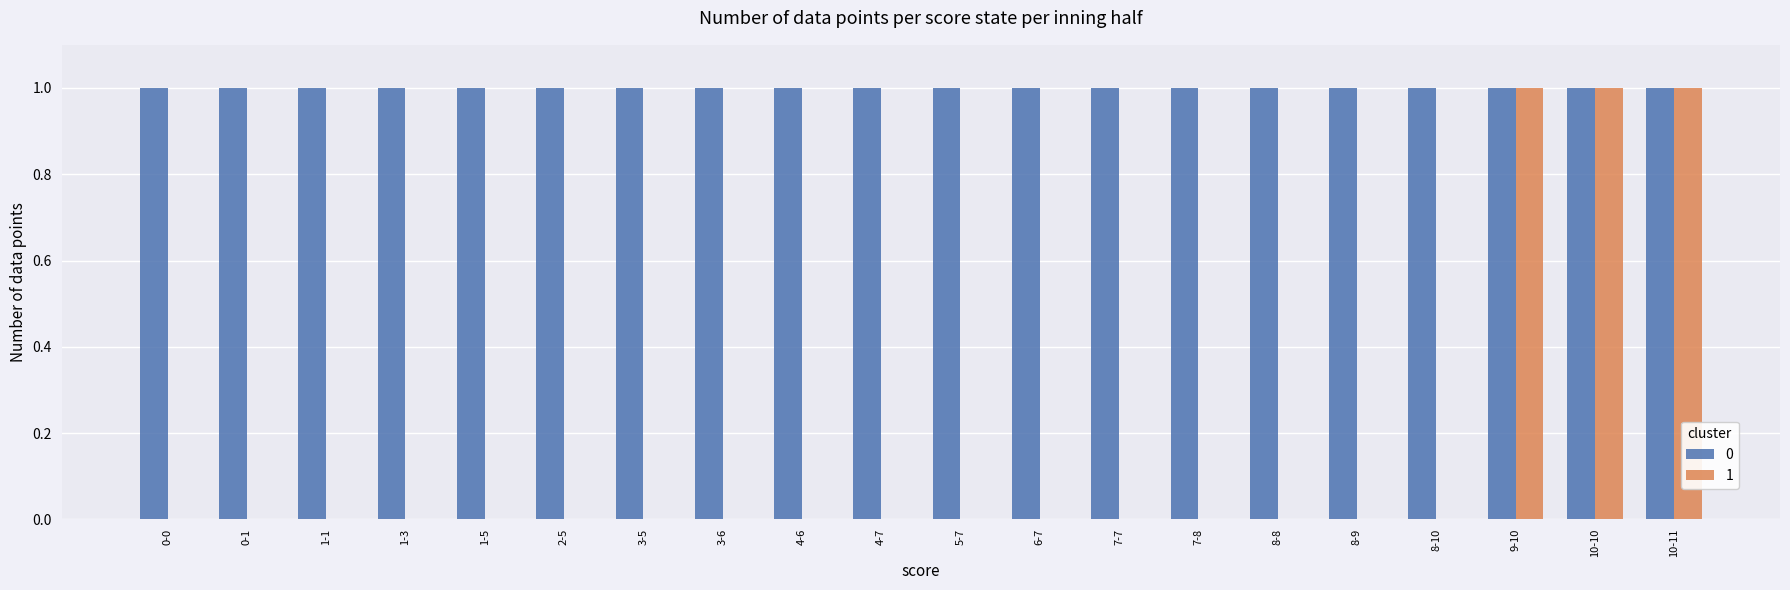

Are the bars horizontal?

No